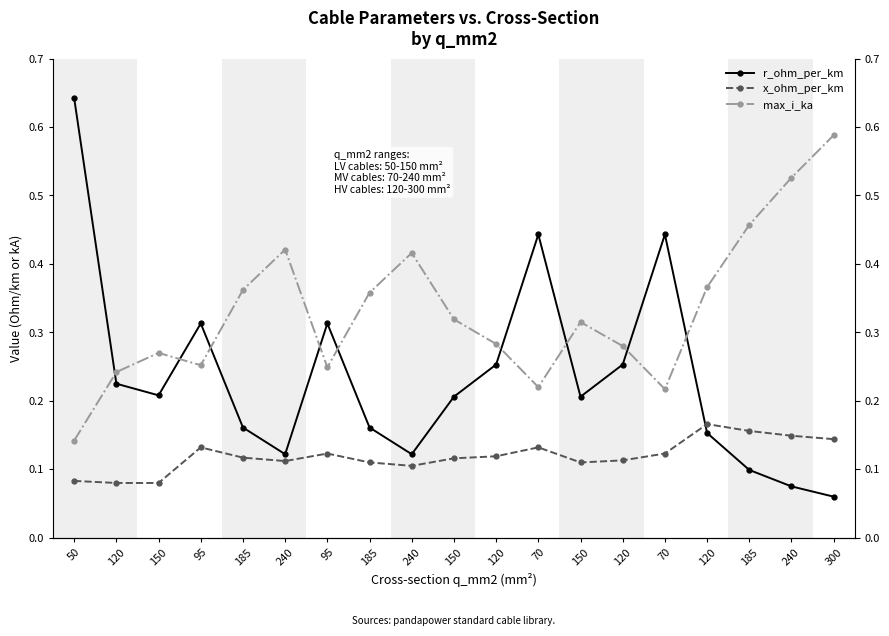

Between 95 and 150, which is larger?

95